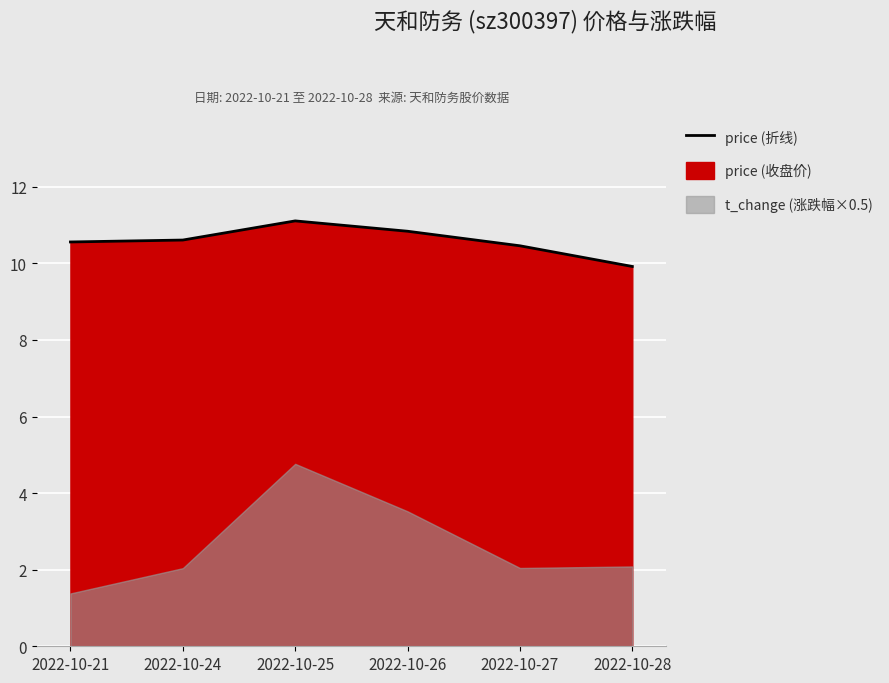

Which has a higher value, 2022-10-28 or 2022-10-27?

2022-10-27